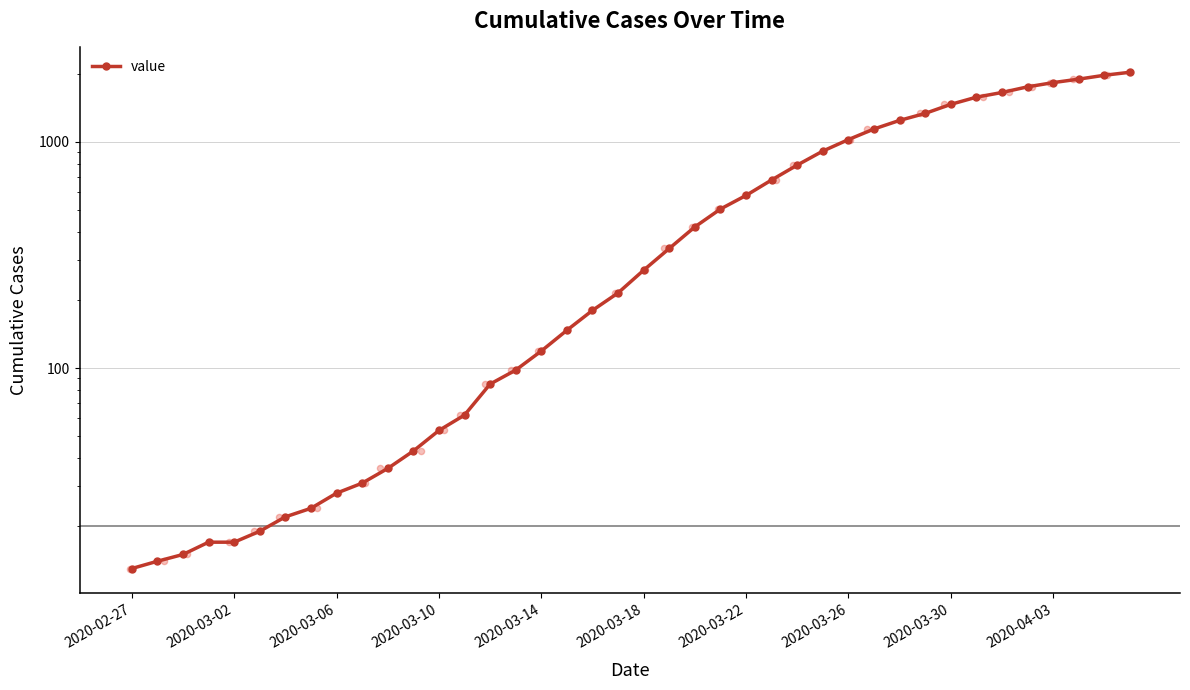

Approximately how many times larger is the value at 34 compared to 32?

1.1